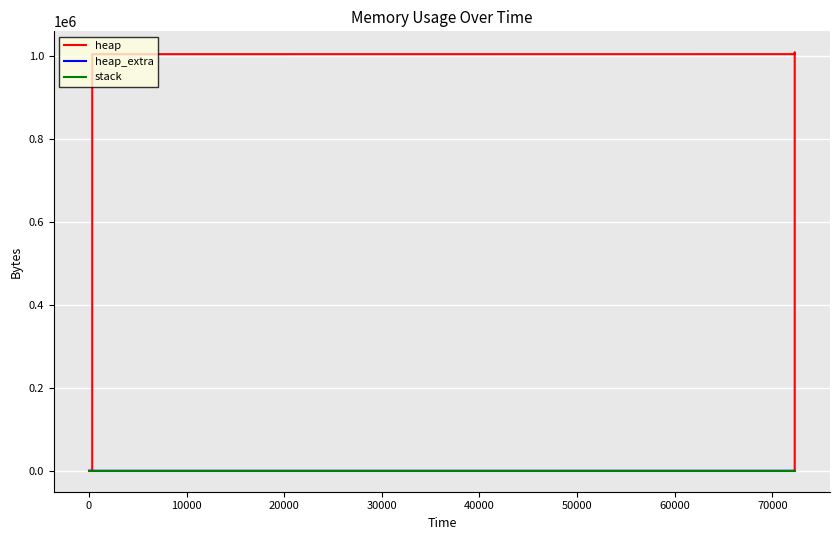

True or false: heap_extra has more than 2 interior local peaks.

False